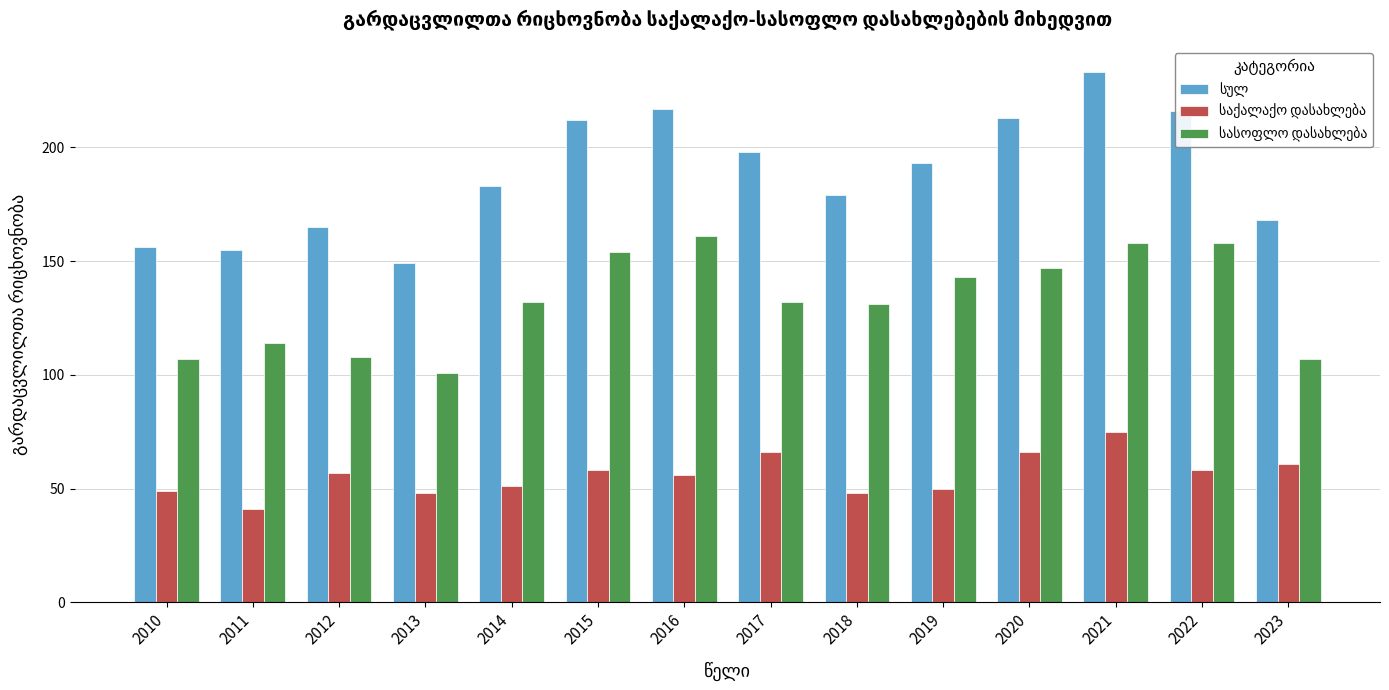

What is the total value across all series at 2016?

434